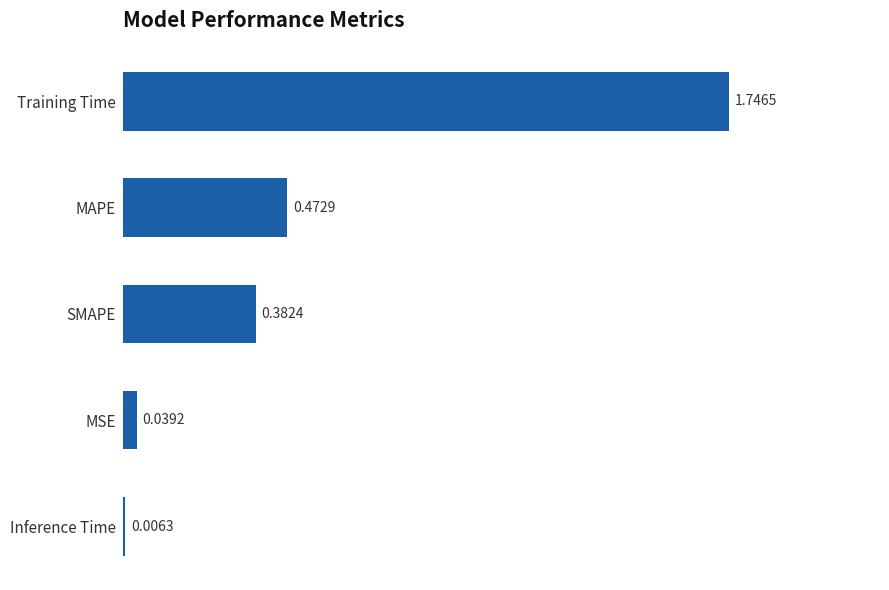

Count the number of data series in this chart.

1